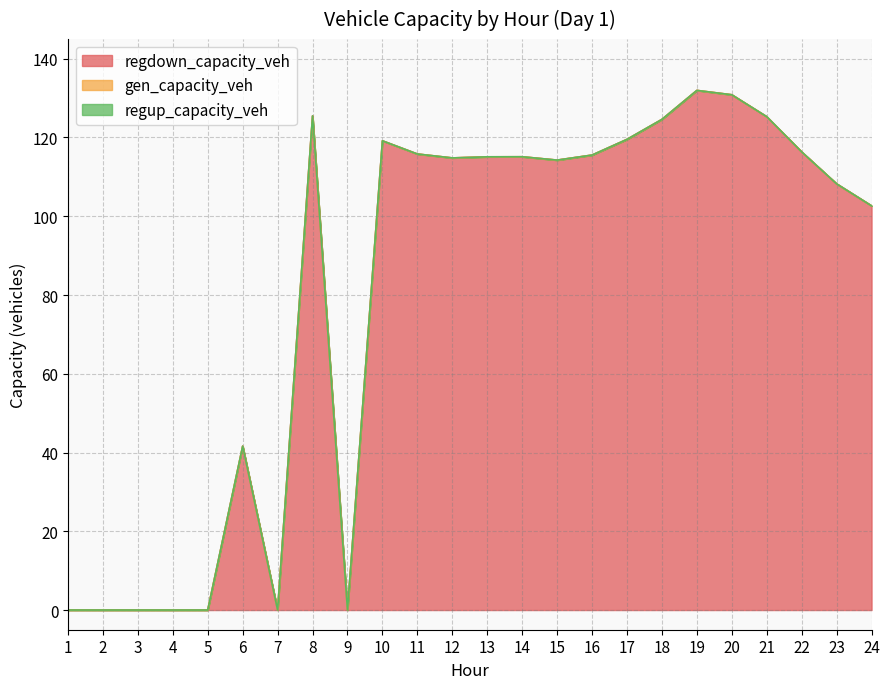

What is the sum of the regdown_capacity_veh values at 20 and 22?

247.2